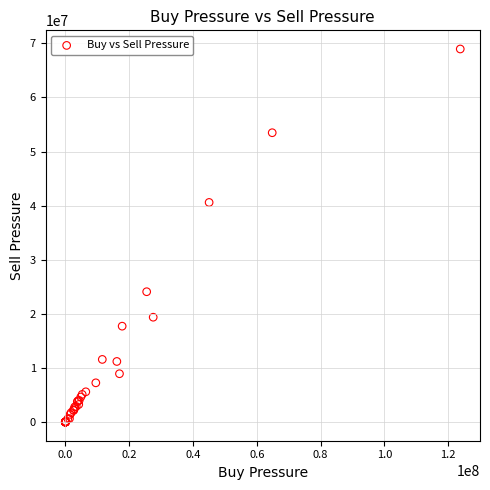

What Y value in the scatter plot is closest to 34473345?

40590164